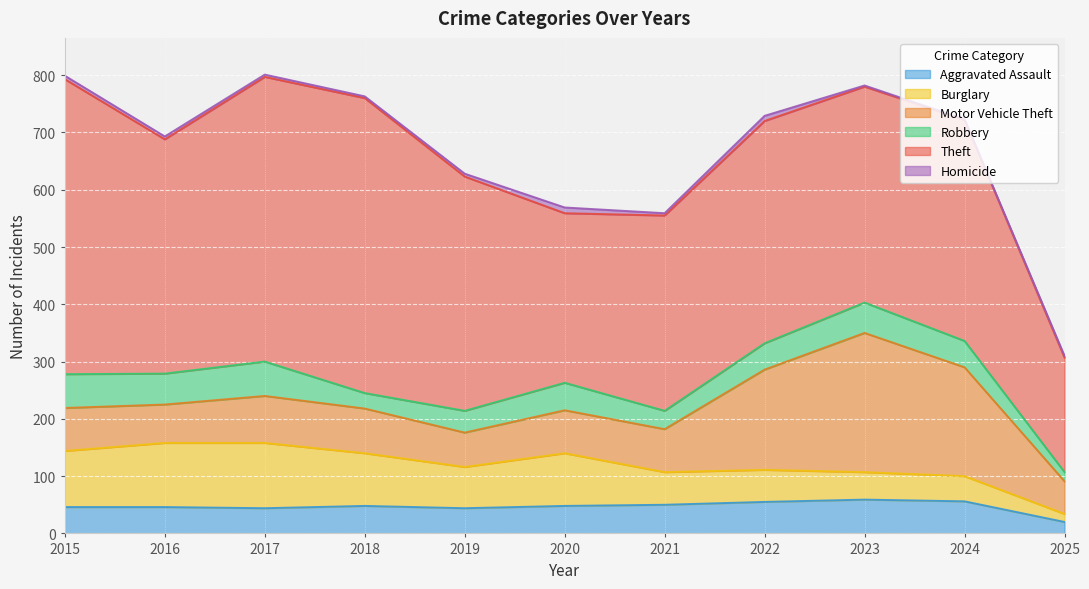

True or false: Burglary and Aggravated Assault intersect in this chart.

True